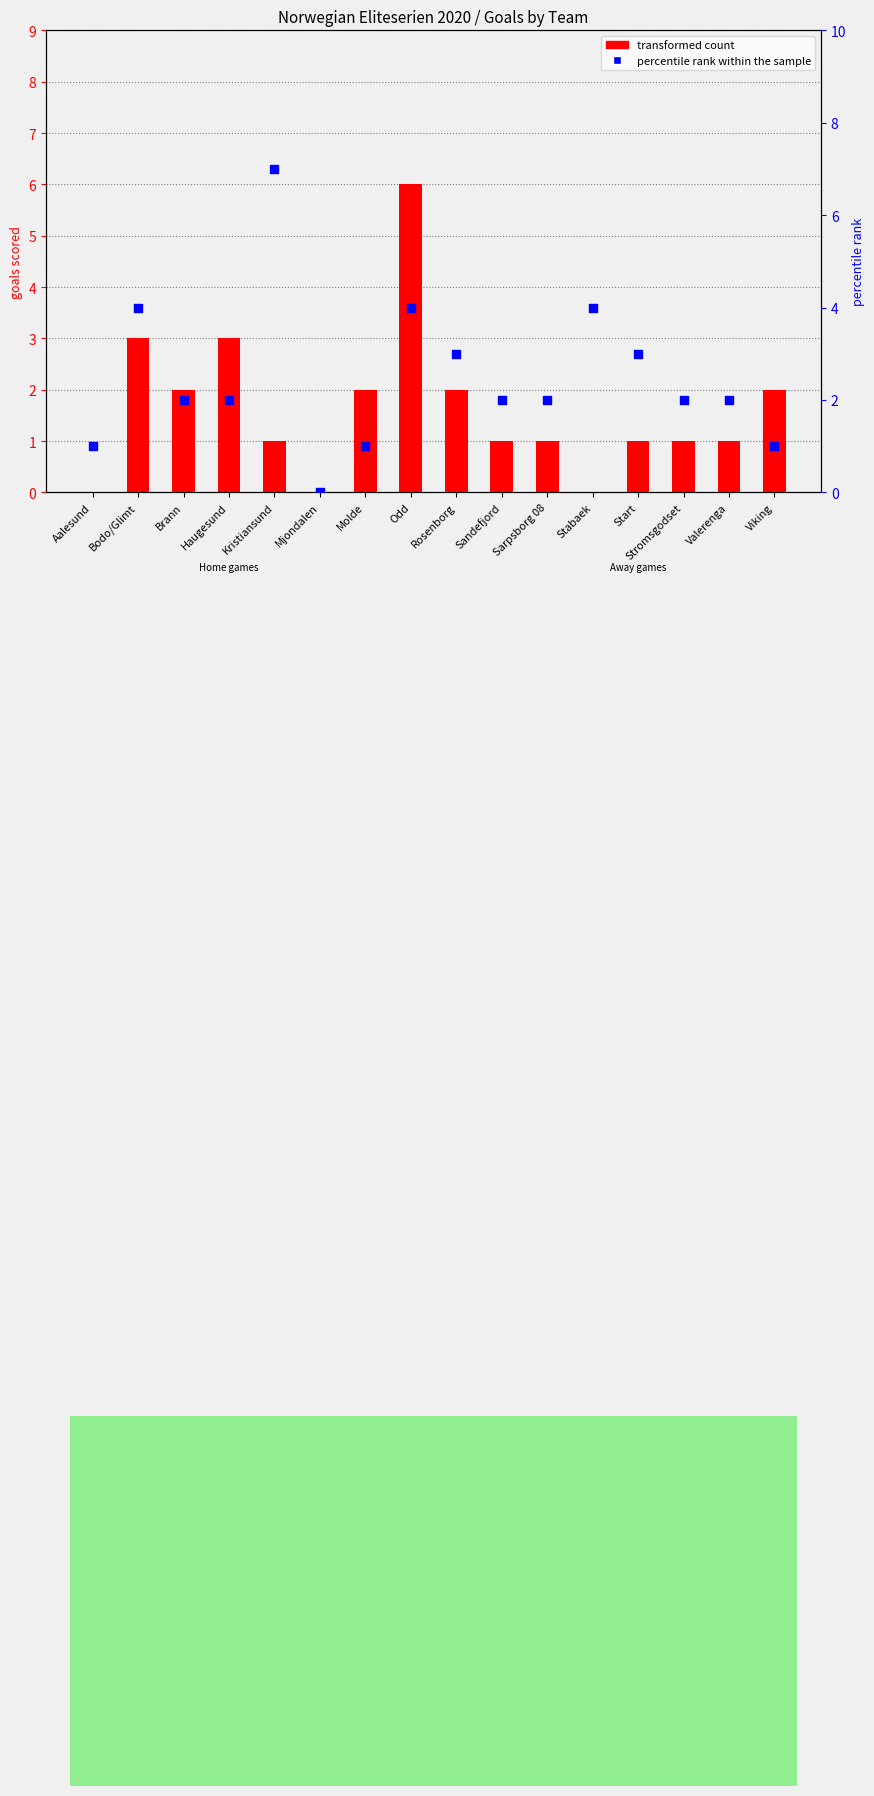

Which series has the largest total across all categories?

percentile rank within the sample